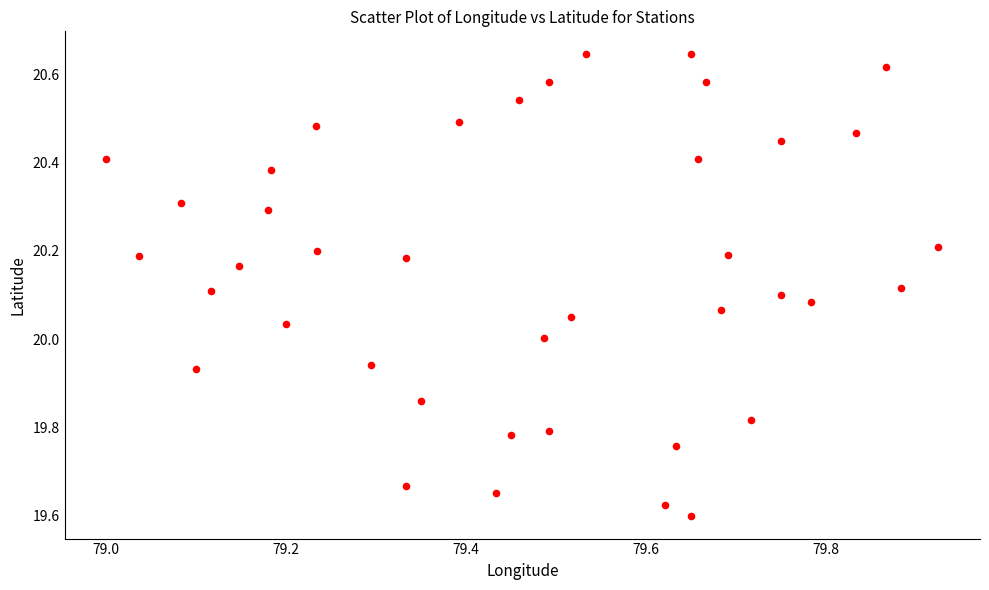

What is the range of X values (max minus min)?

0.9